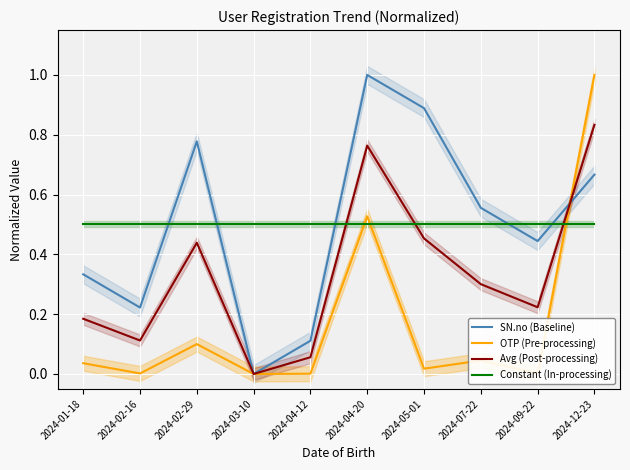

What is the sum of all SN.no (Baseline) values?

5.0